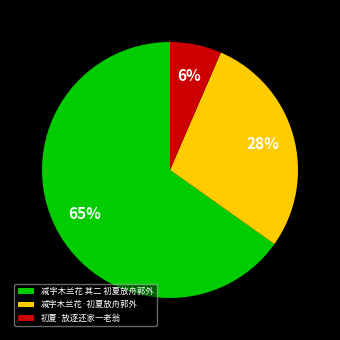

Which category has the biggest portion of the pie?

减字木兰花 其二 初夏放舟郭外